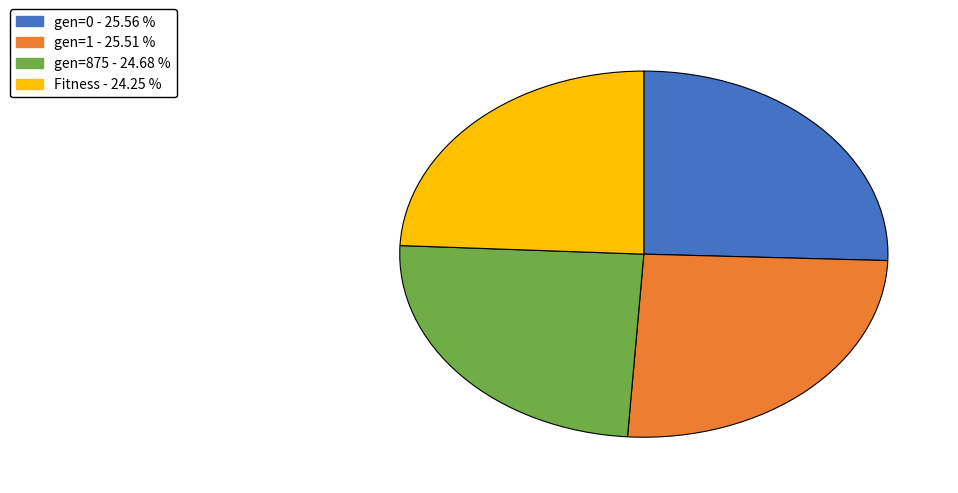

How many segments does this pie chart have?

4